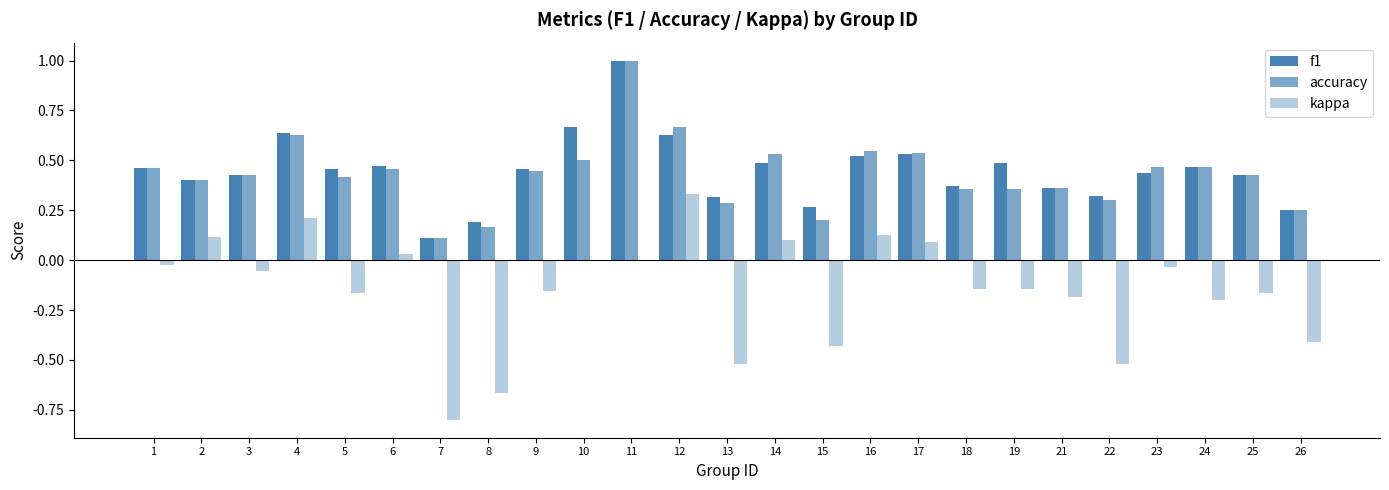

Does the chart contain stacked bars?

No